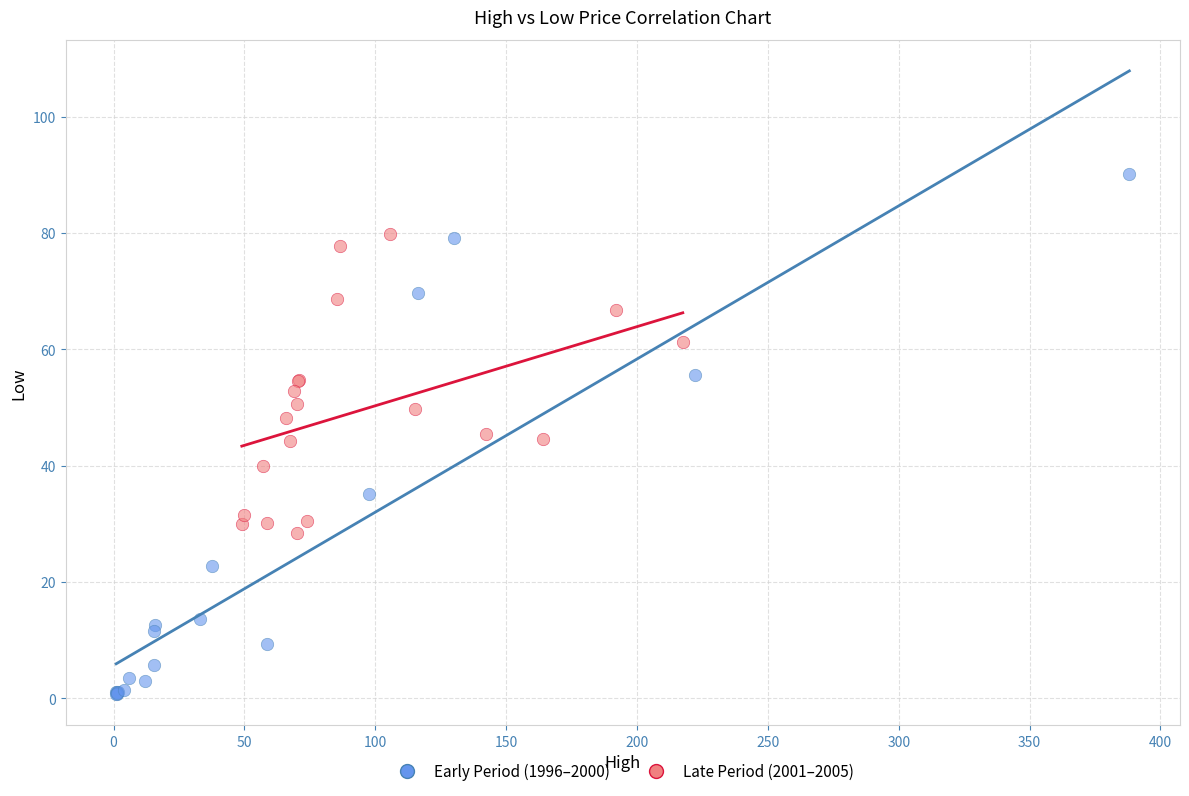

Which series contains the lowest Y value?

Early Period (1996–2000)